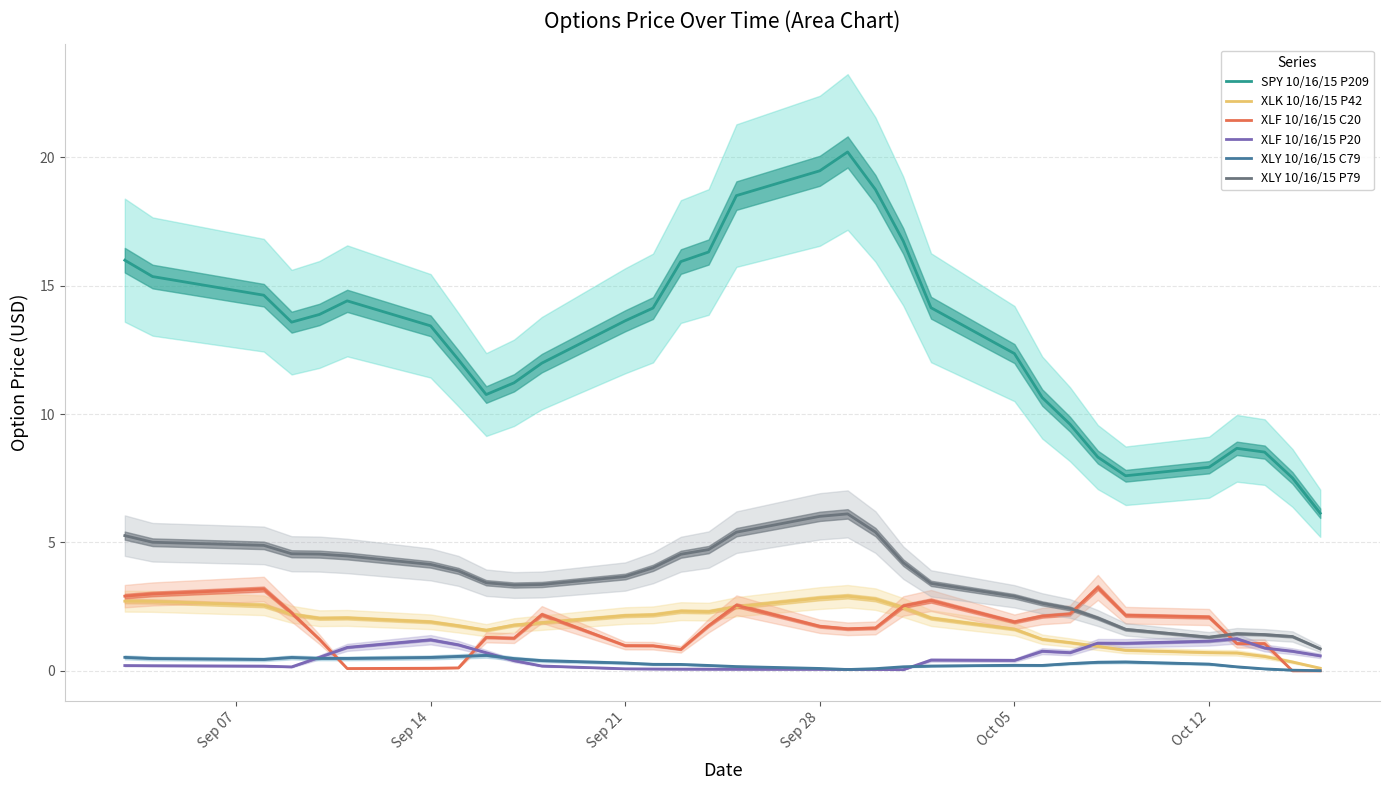

Which series has the widest spread of values?

SPY 10/16/15 P209